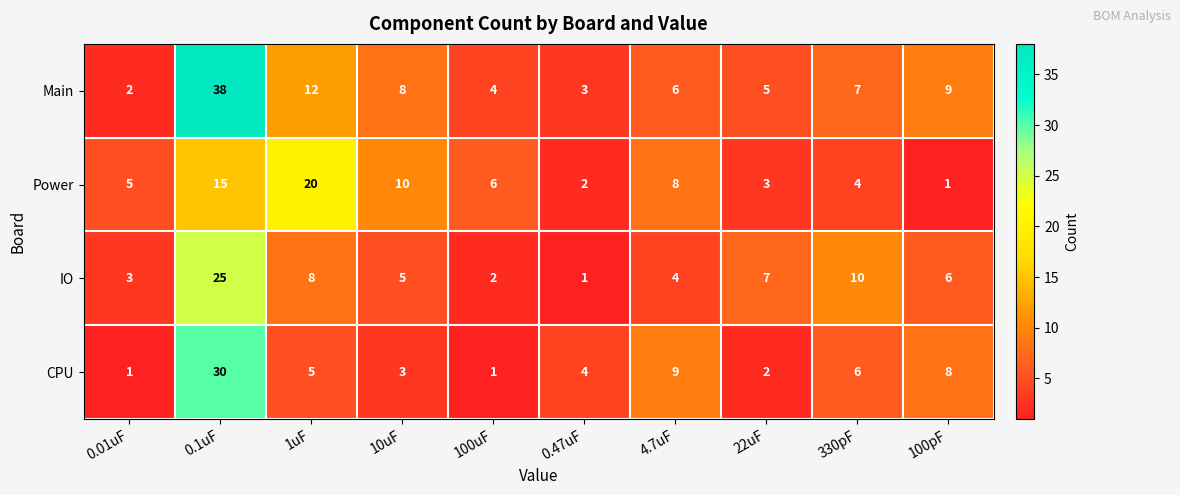

Count the number of categories in the chart.

10